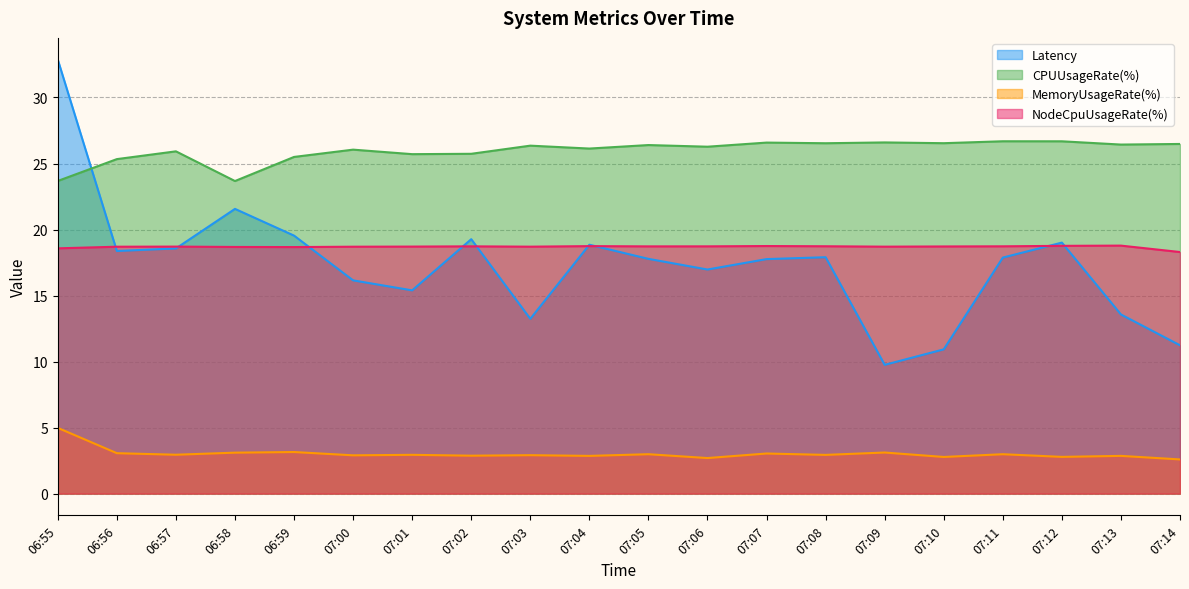

What is the approximate value of MemoryUsageRate(%) at 06:57?

2.9